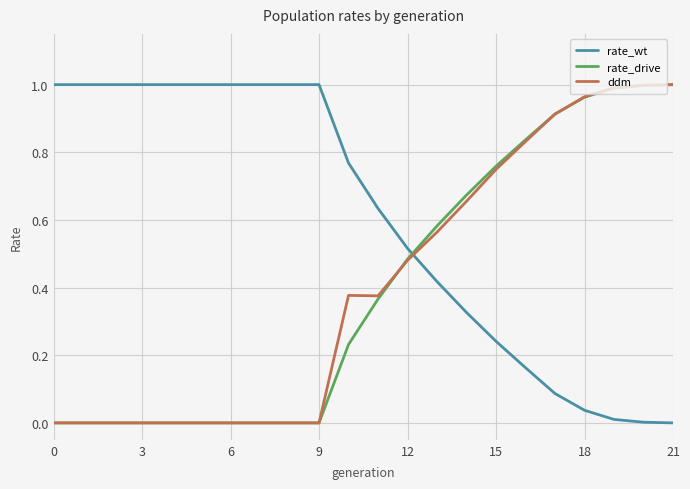

What are all the series names shown in the legend?

rate_wt, rate_drive, ddm